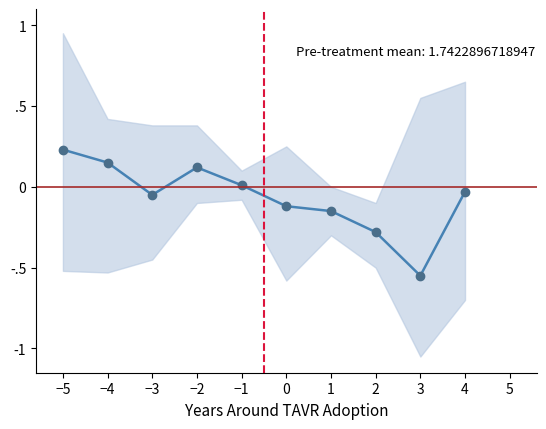

Does the chart have visible grid lines?

No